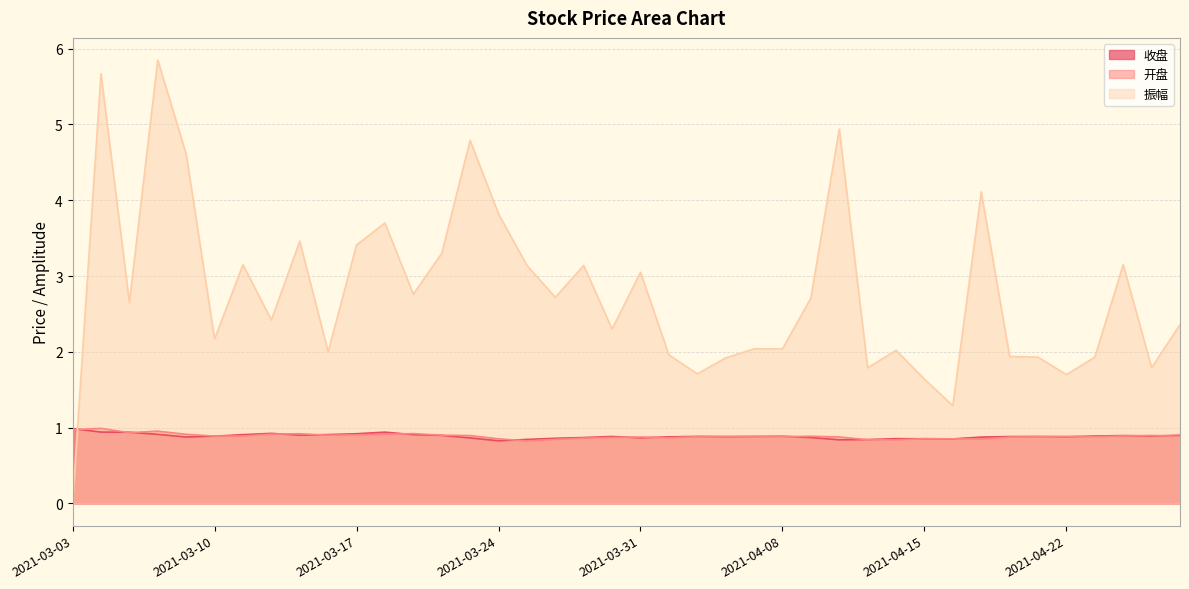

Where is the first local maximum for 收盘?

2021-03-12